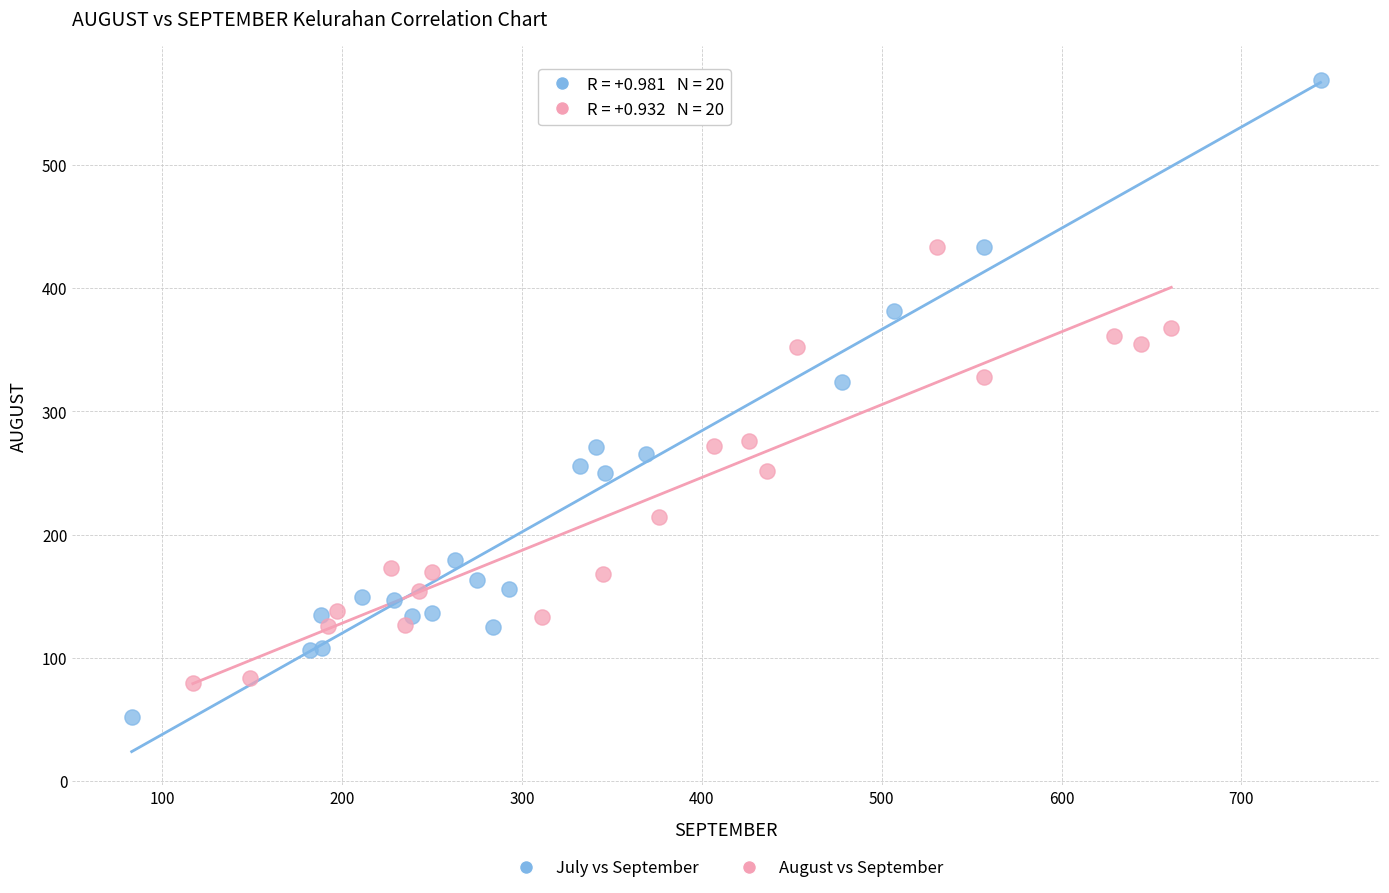

Which series contains the highest Y value?

July vs September